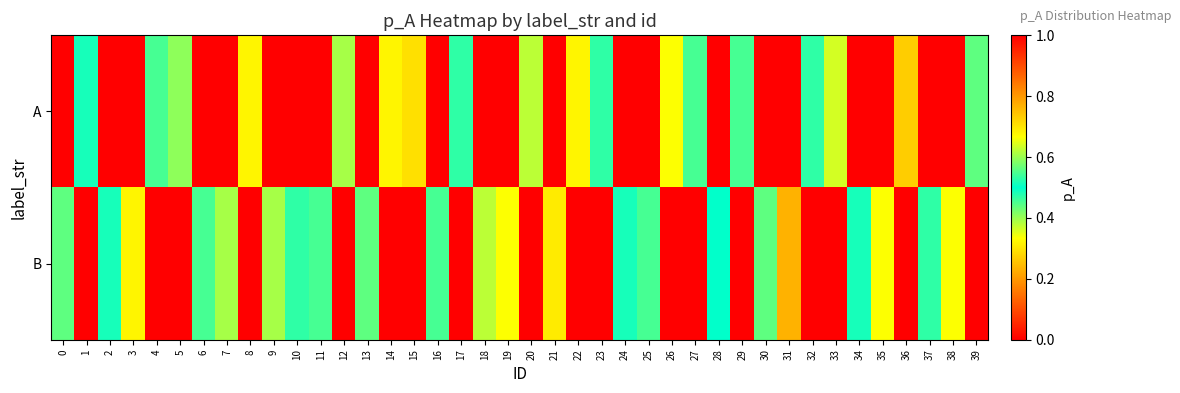

List the series in order of their overall mean, highest first.

B, A